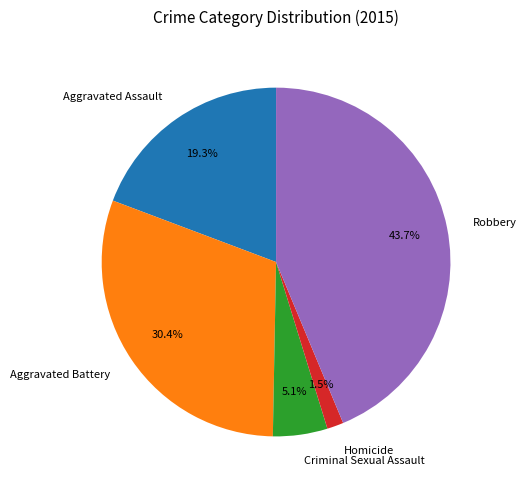

What is the largest slice in the pie chart?

Robbery